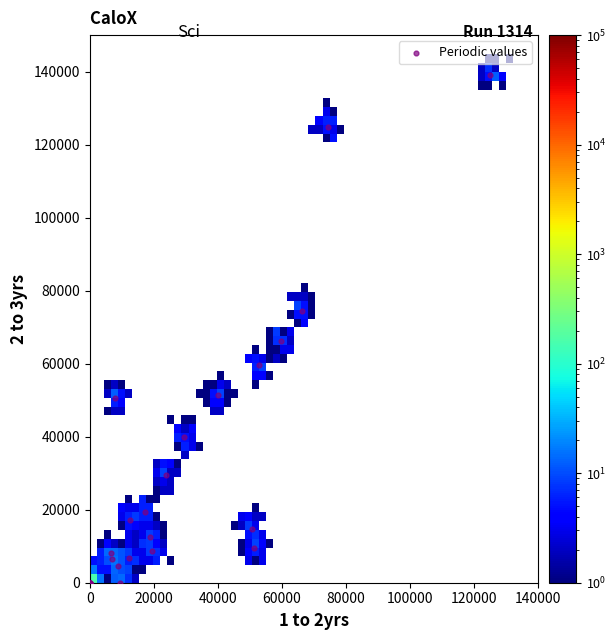

What Y value in the scatter plot is closest to 69594?

66344.2